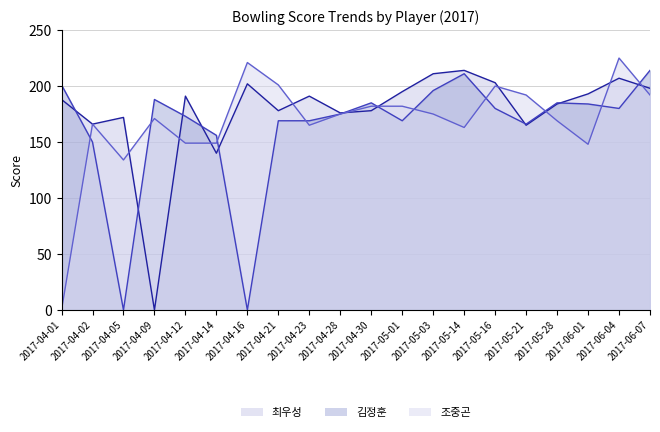

Where is the first local minimum for 최우성?

2017-04-02